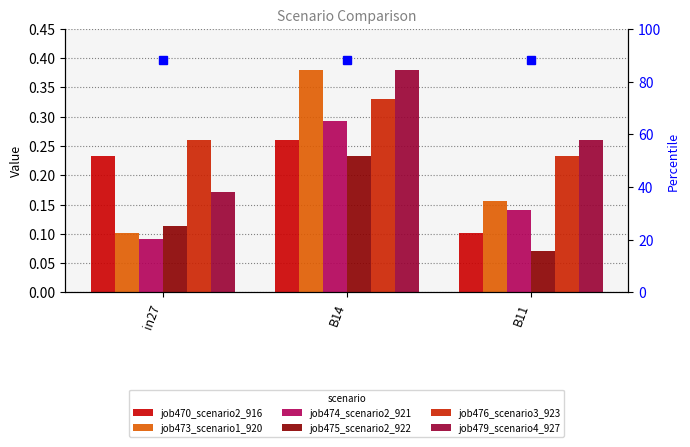

Are the bars horizontal?

No